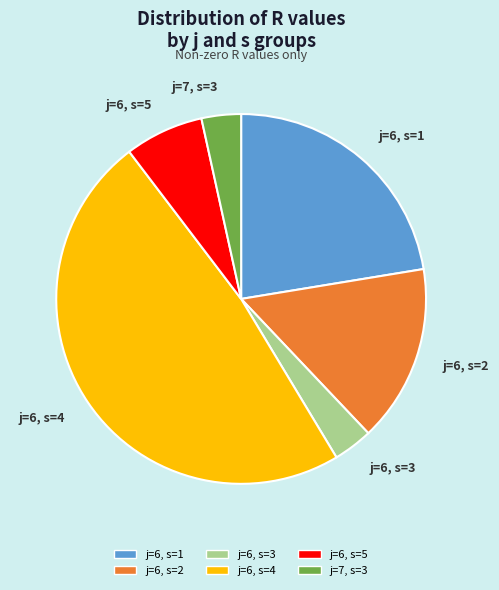

Do j=7, s=3 and j=6, s=3 together represent more than half of the pie?

No